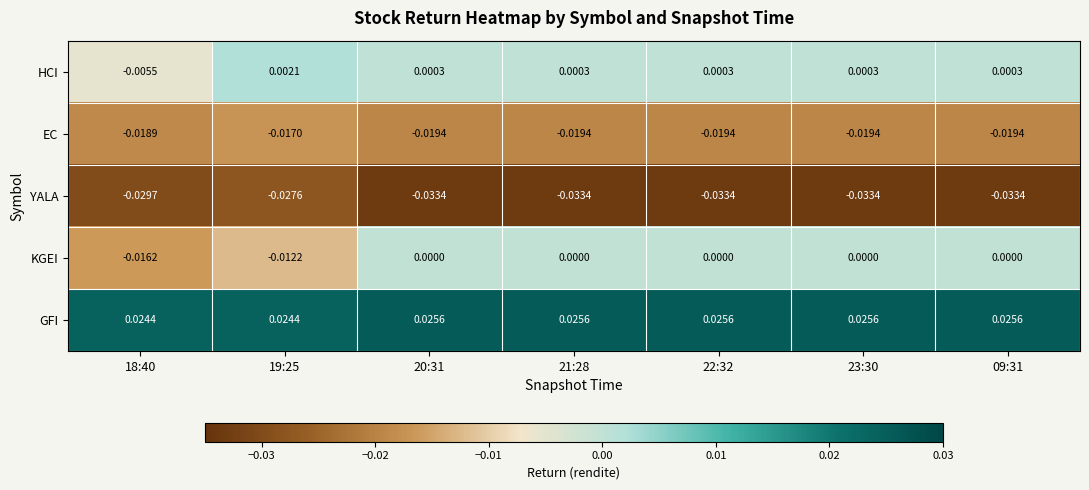

Between 19:25 and 20:31, which series saw the biggest shift?

KGEI